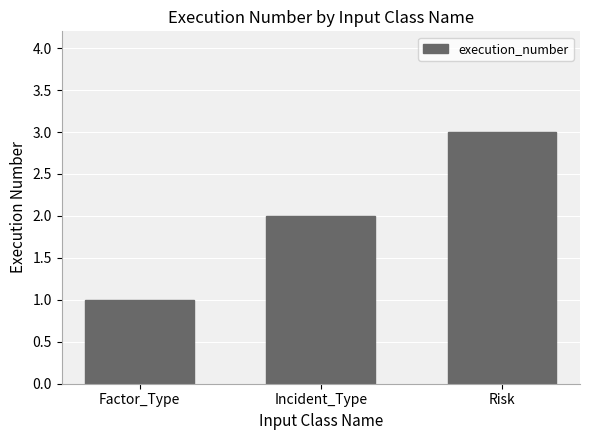

Reading left to right, what are all the values shown in this chart?

1	2	3